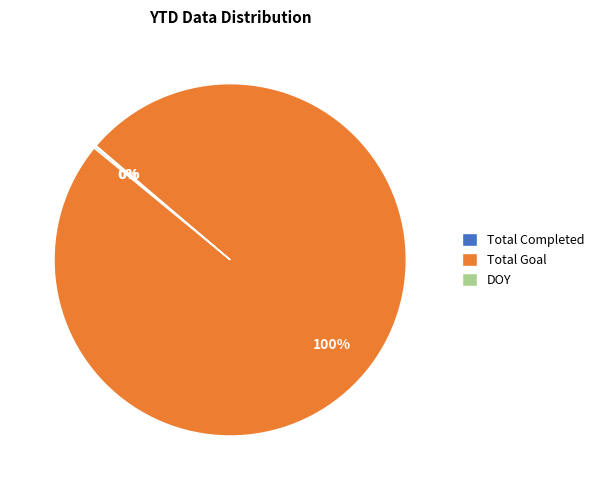

True or false: Total Goal accounts for 86% of the total.

False